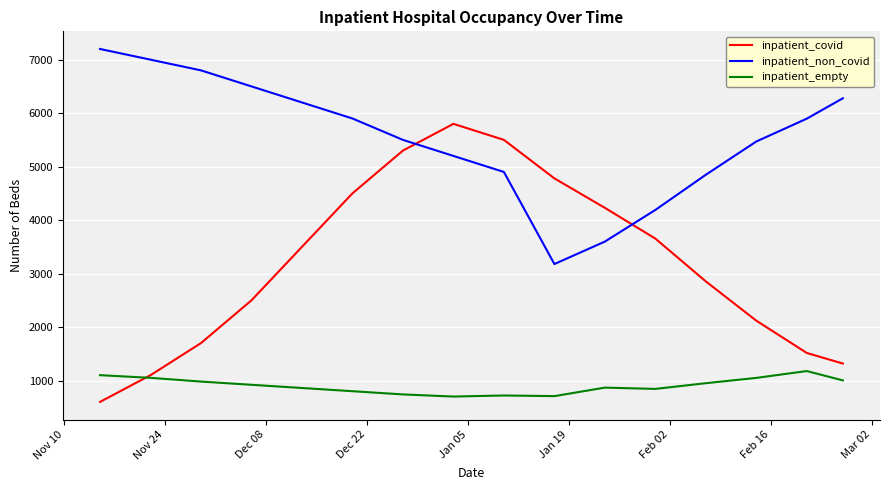

After their last crossing, which series has the higher values: inpatient_non_covid or inpatient_covid?

inpatient_non_covid